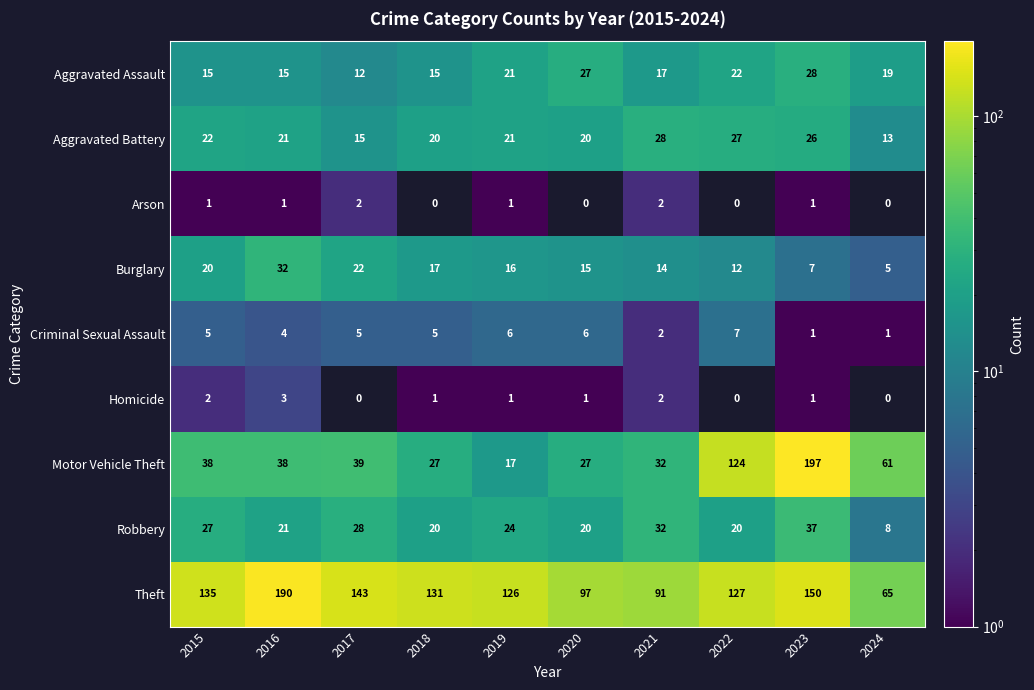

What is the average value of the Aggravated Battery series?

21